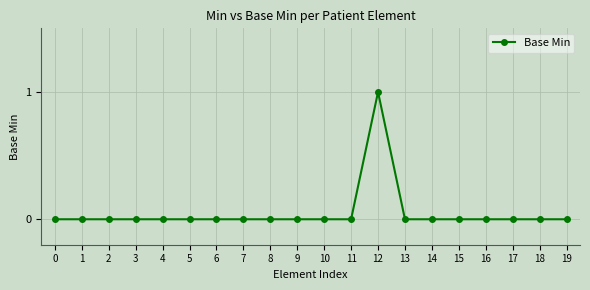

Which label corresponds to the largest value in the chart?

12